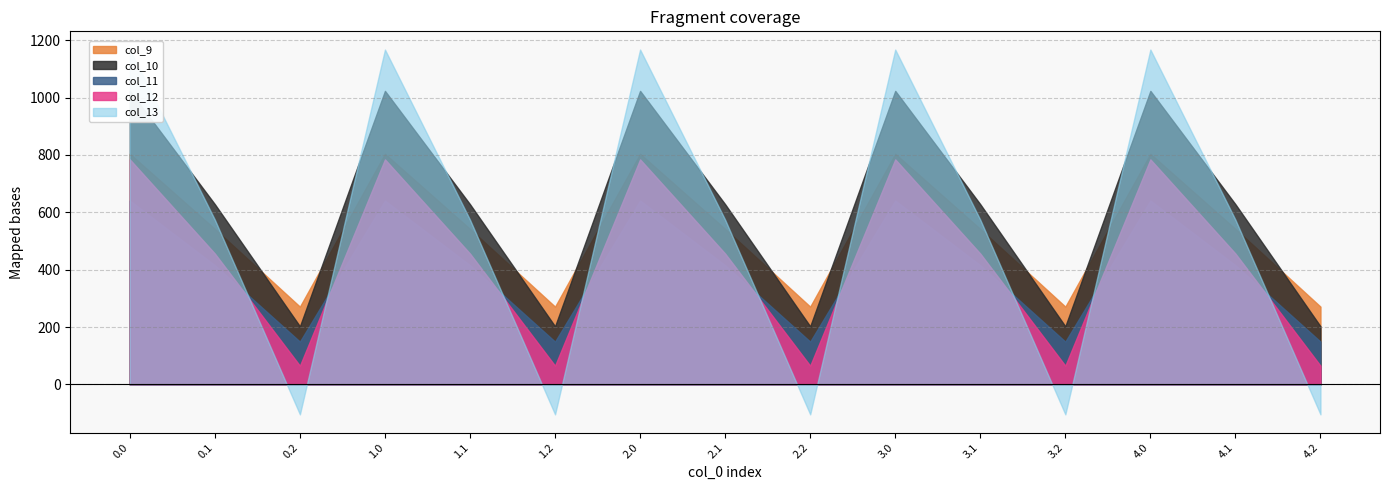

In col_13, how many points are lower than both neighbors (excluding endpoints)?

4